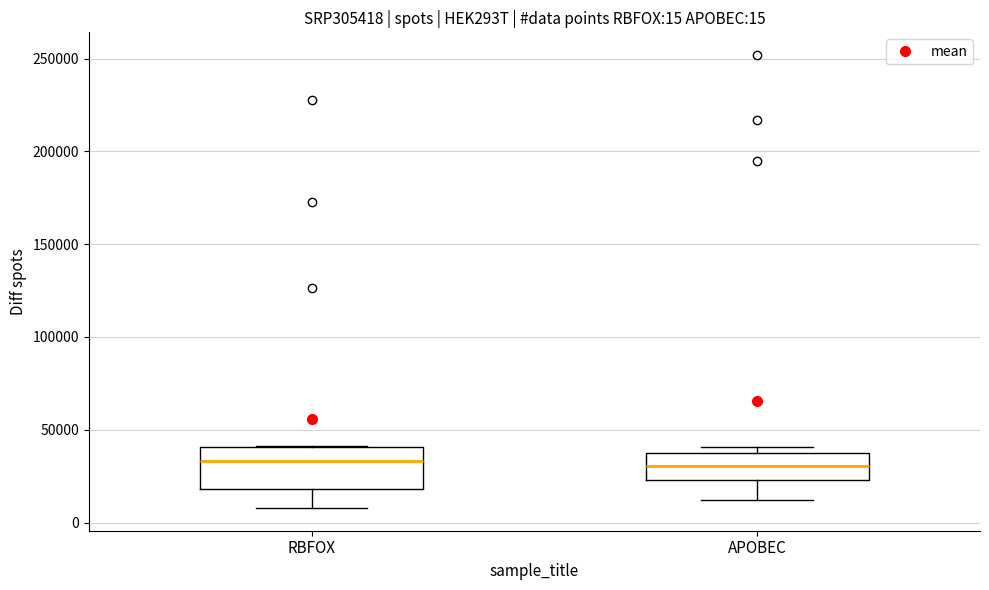

Comparing the boxes themselves (not the whiskers), which one is the tallest?

RBFOX